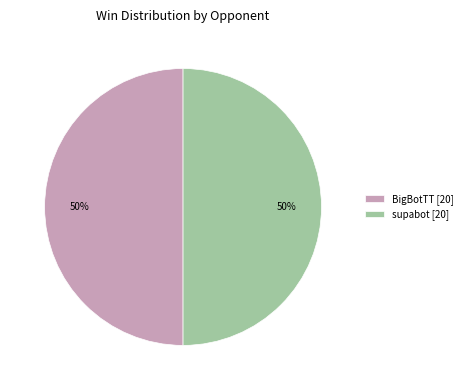

To the nearest percent, what is the average slice percentage?

50%